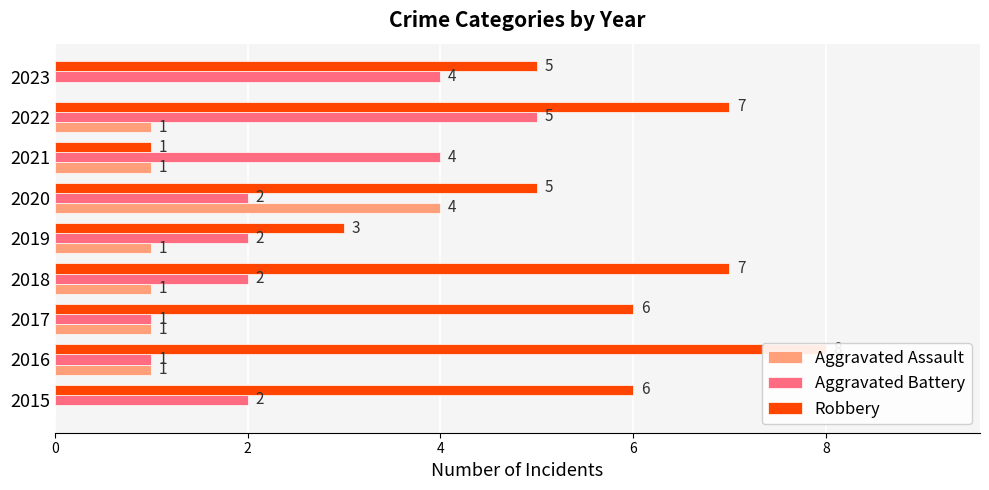

What is the difference between the second highest and second lowest values in the Aggravated Assault series?

1